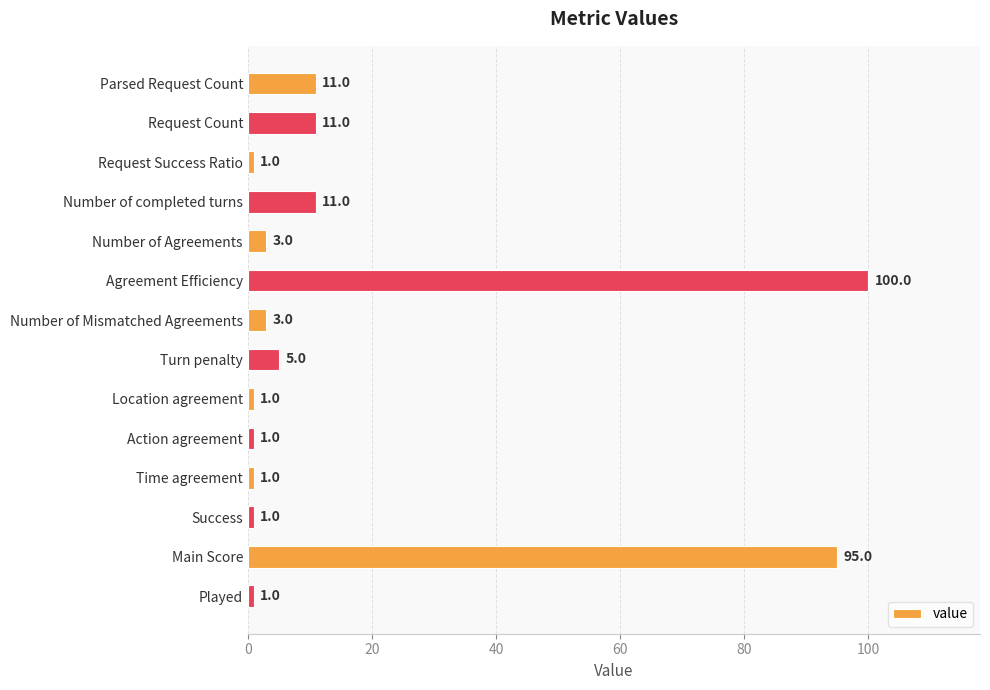

The value at Agreement Efficiency is 153. True or false?

False